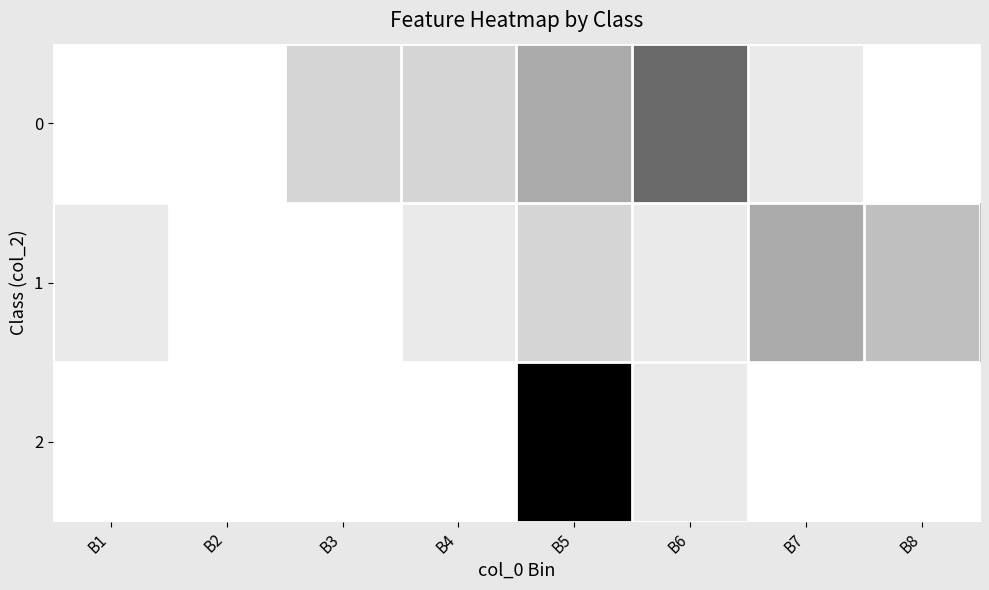

At which category does the chart reach its peak across all series?

B5